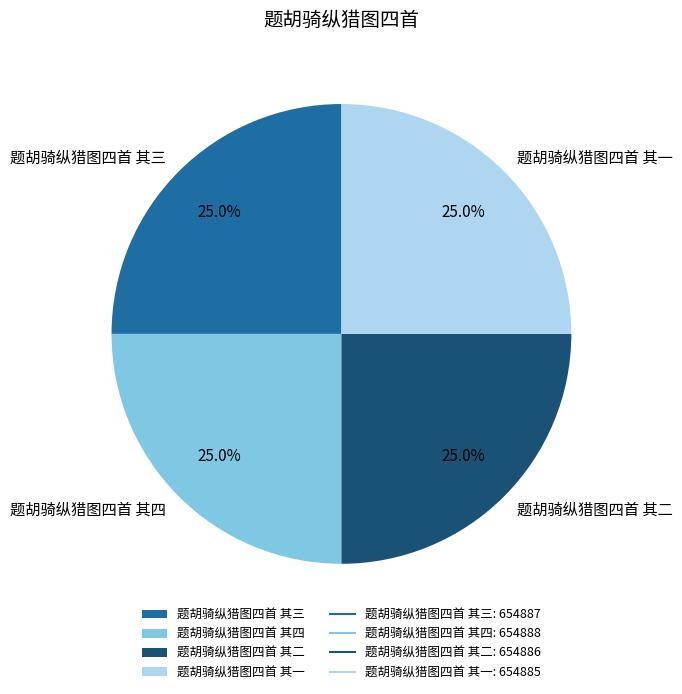

True or false: 题胡骑纵猎图四首 其三 accounts for 25% of the total.

True